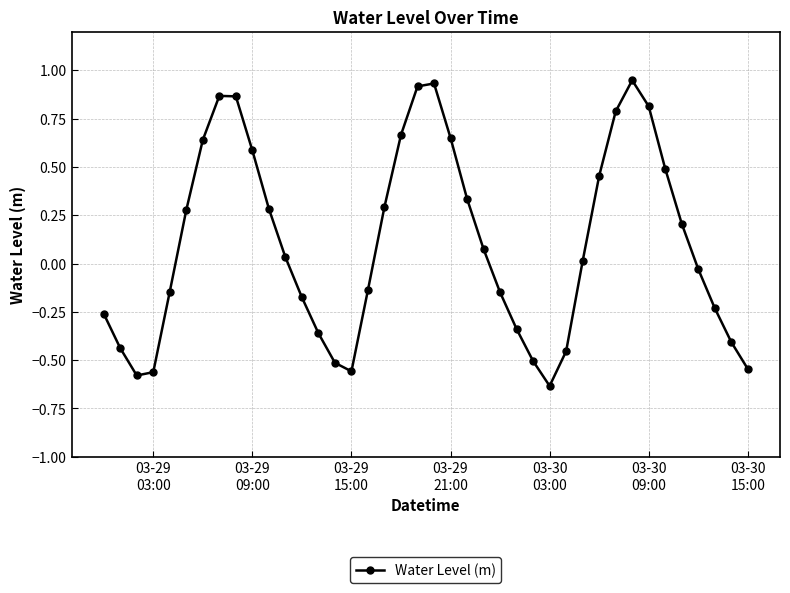

What is the sum of all values?

4.1